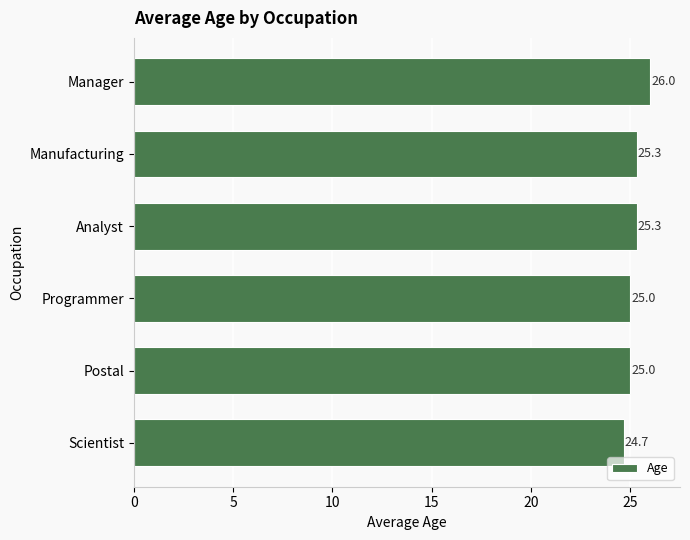

Between Analyst and Programmer, which is larger?

Analyst